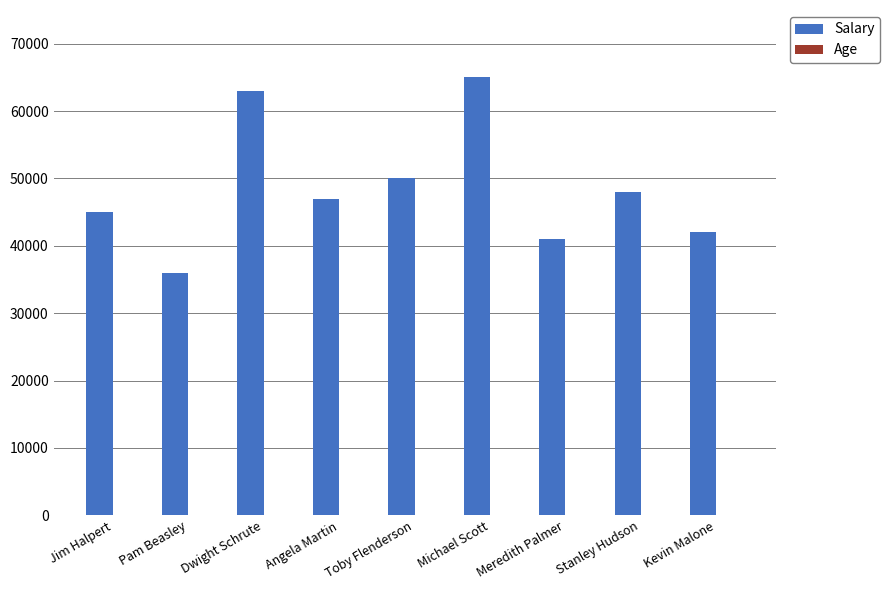

What is the difference between the Salary values at Kevin Malone and Dwight Schrute?

21000